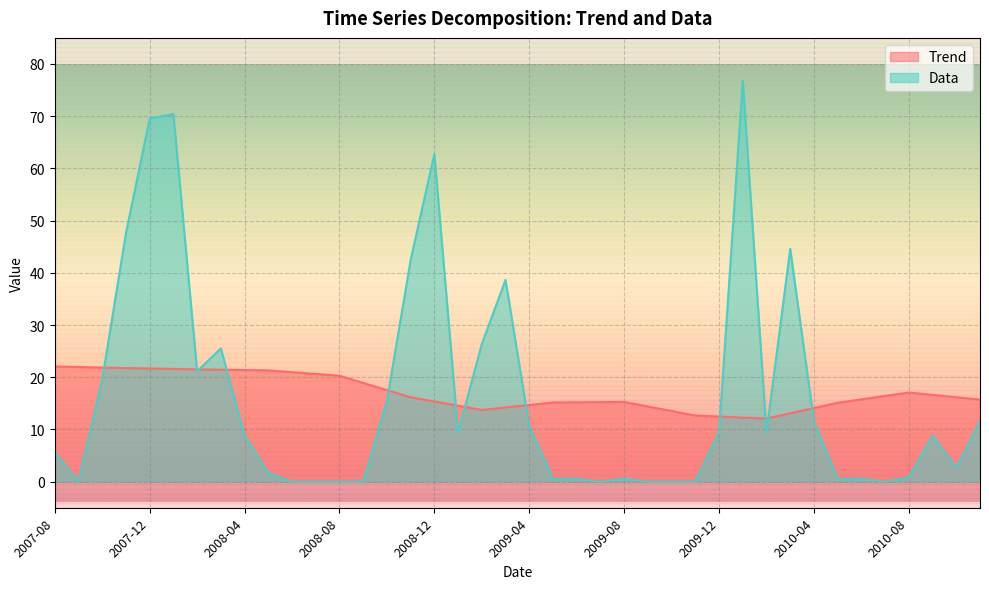

In Data, how many points are lower than both neighbors (excluding endpoints)?

7